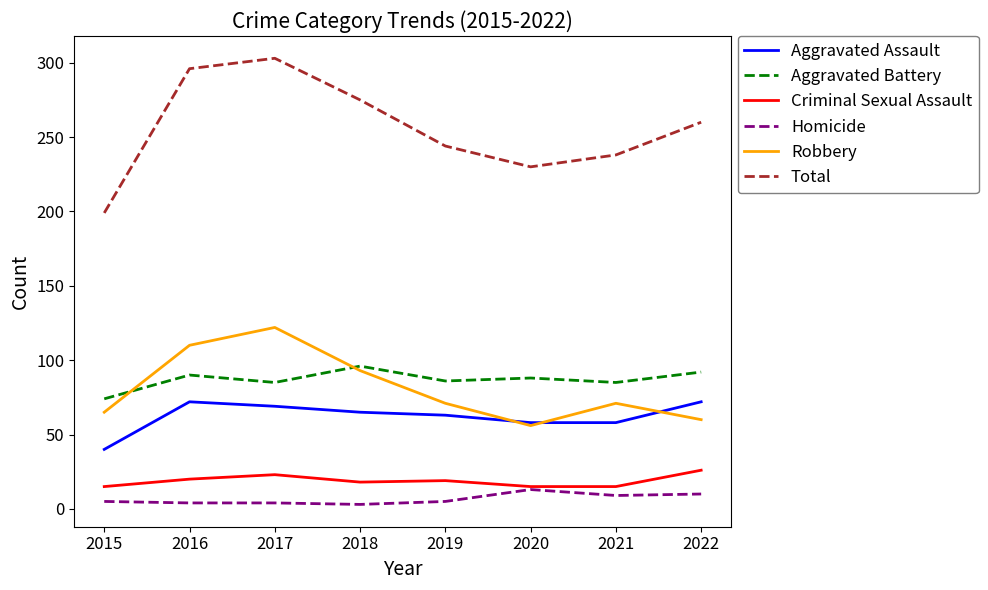

The value of Robbery at 2021 is 71. True or false?

True